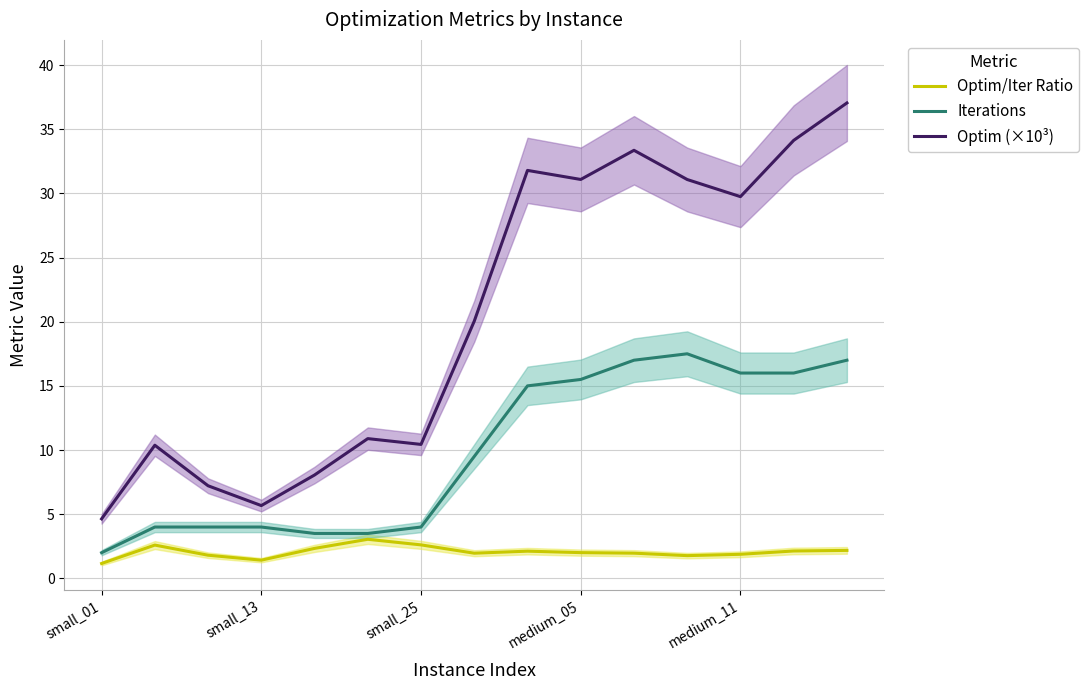

What is the value of the Iterations point at the 6th from the left?

3.5